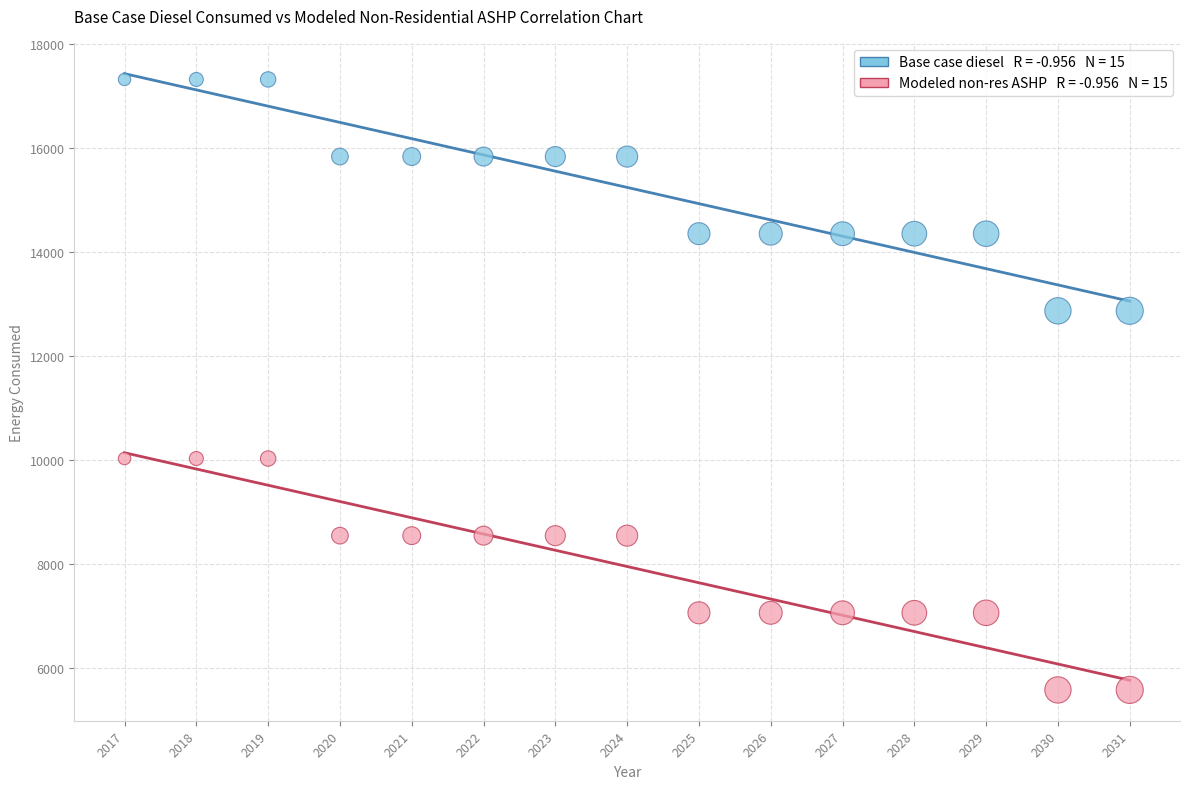

Across all data points, what is the range of Y values (max minus min)?

11743.1